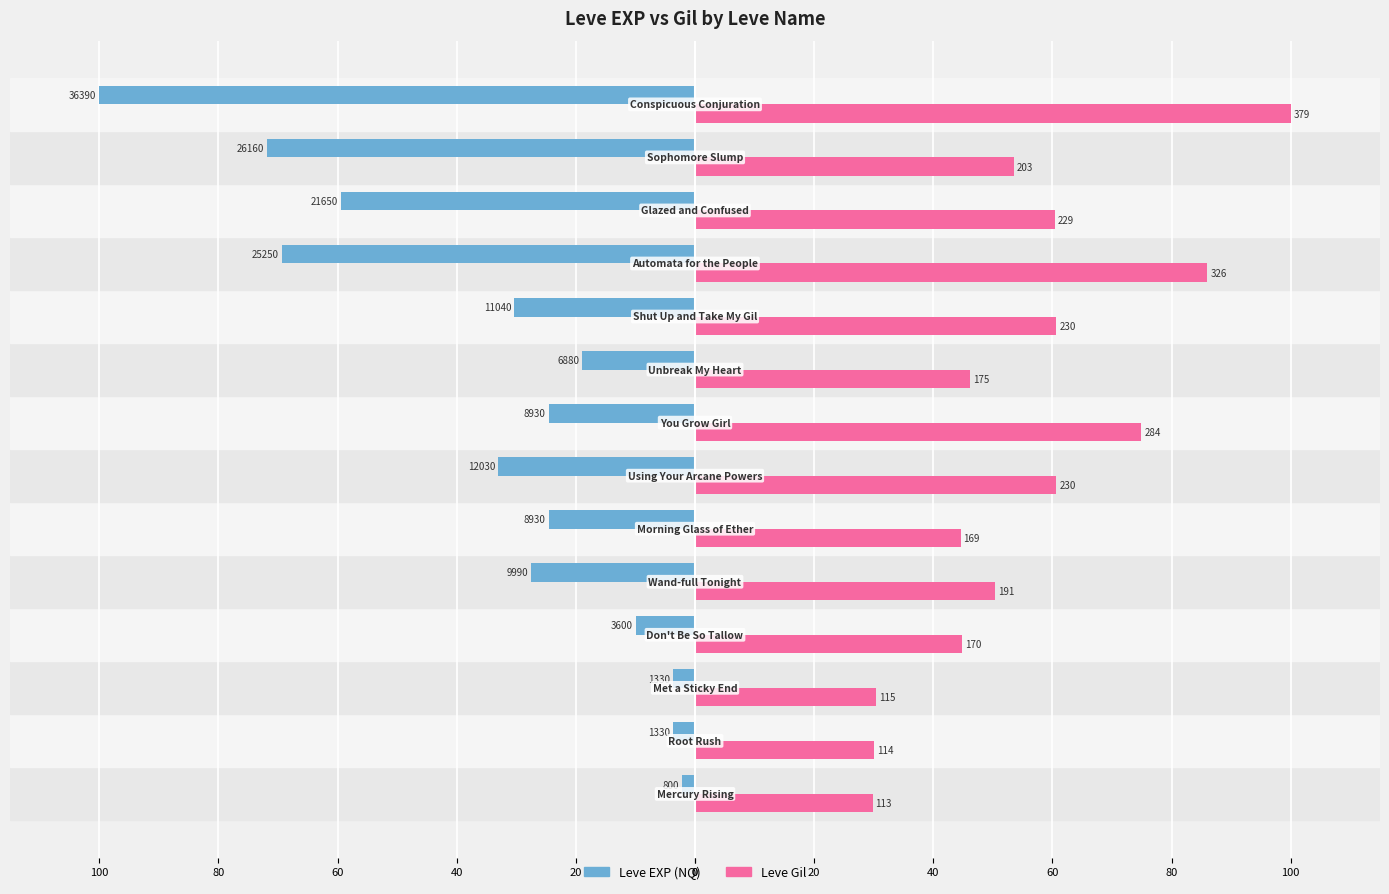

What are all the series names shown in the legend?

Leve EXP (NQ), Leve Gil